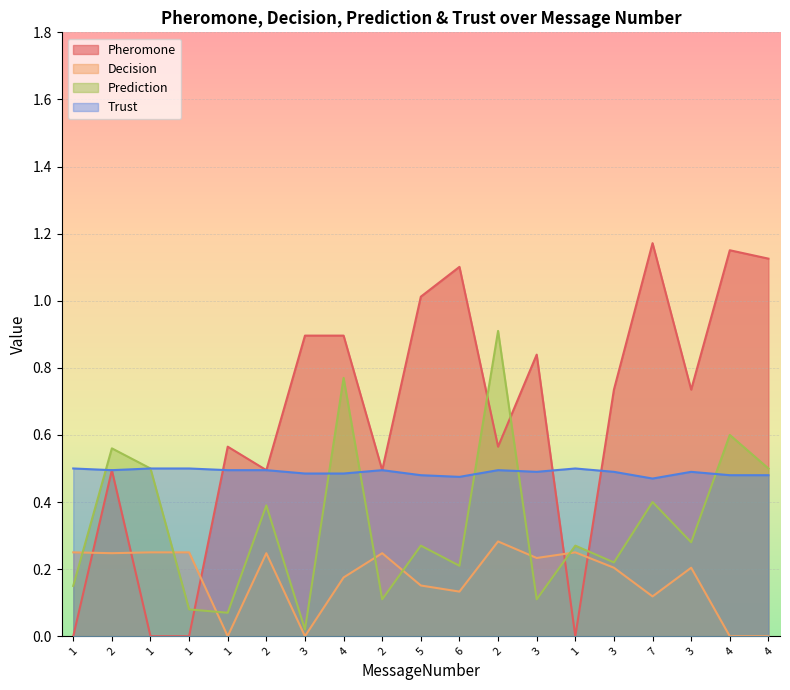

At which category is the sum across all series the highest?

4